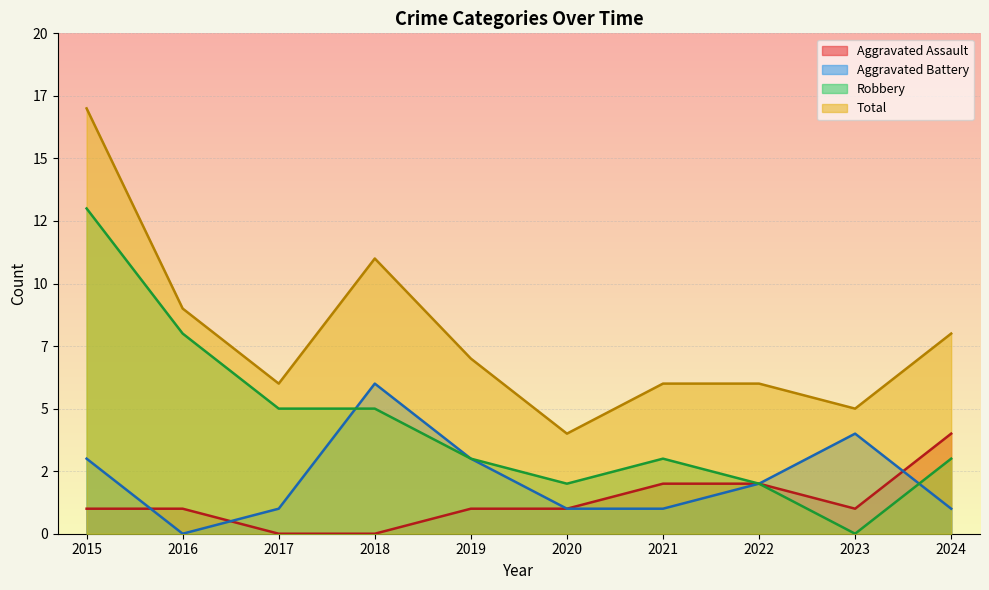

How many data points does each series have?

10